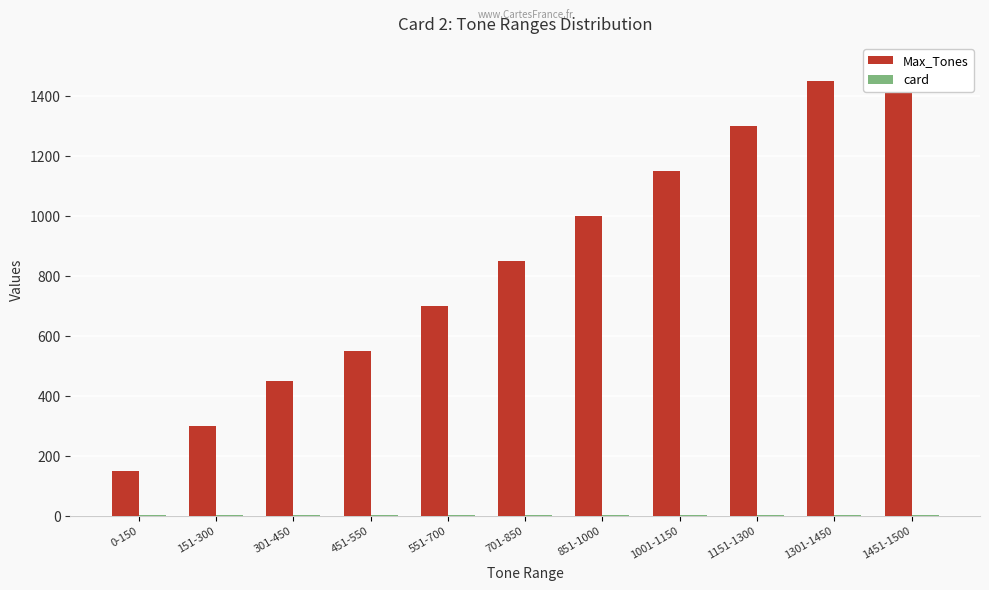

Rank the series by their maximum value, from lowest to highest.

card, Max_Tones